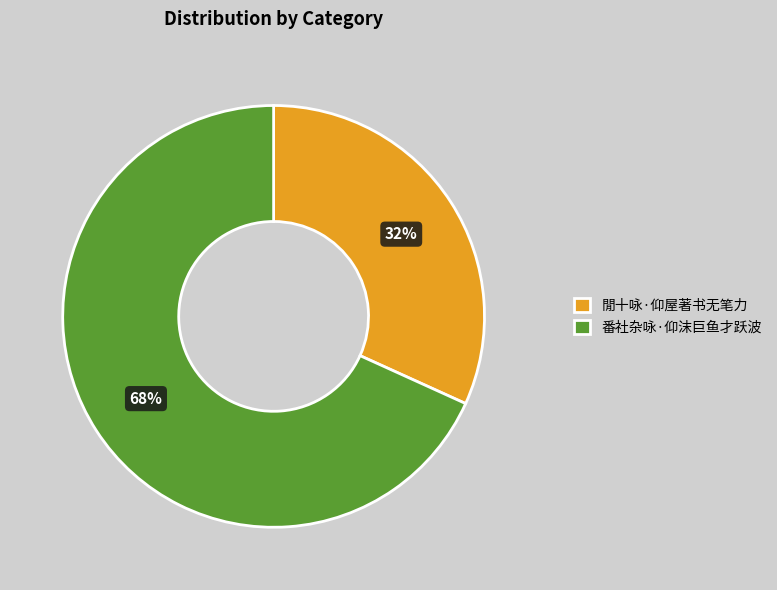

Which slice represents more than half of the pie?

番社杂咏·仰沫巨鱼才跃波